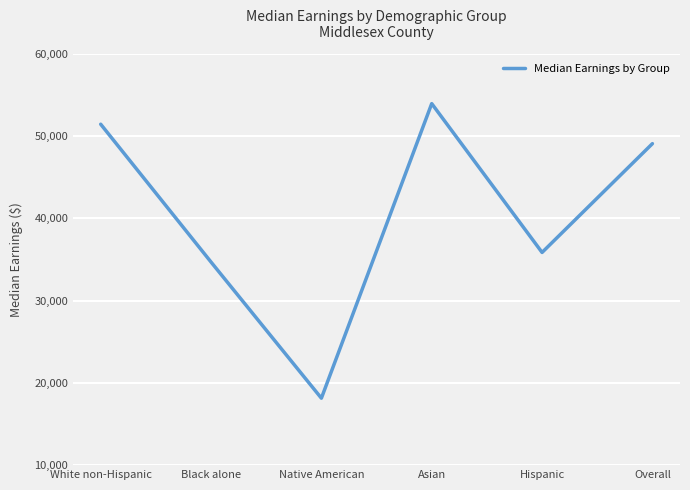

Read the value at White non-Hispanic.

51449